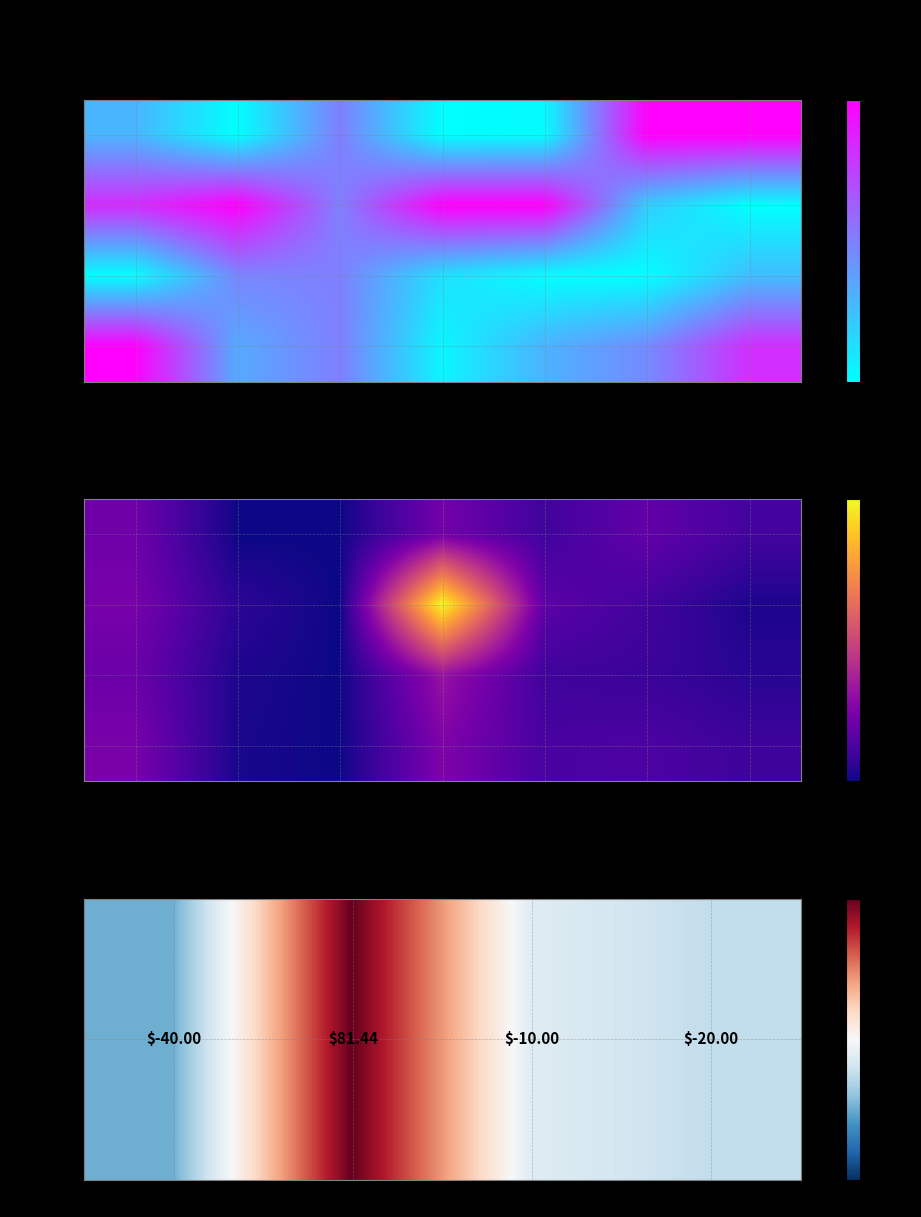

How many data points are less than -10?

2